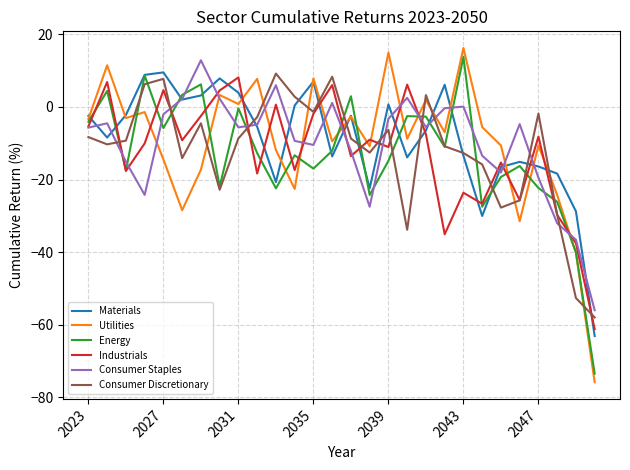

True or false: Consumer Staples and Utilities cross at least once.

True